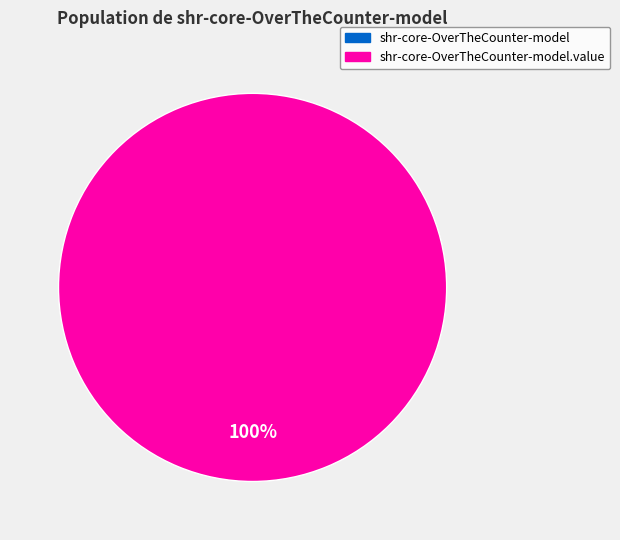

Combined, what portion of the pie is shr-core-OverTheCounter-model.value and shr-core-OverTheCounter-model?

100.0%